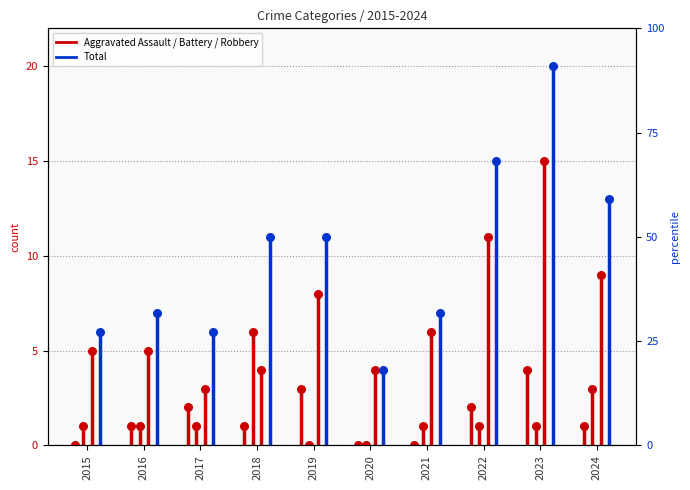

Which series reaches the minimum Y coordinate?

Aggravated Assault